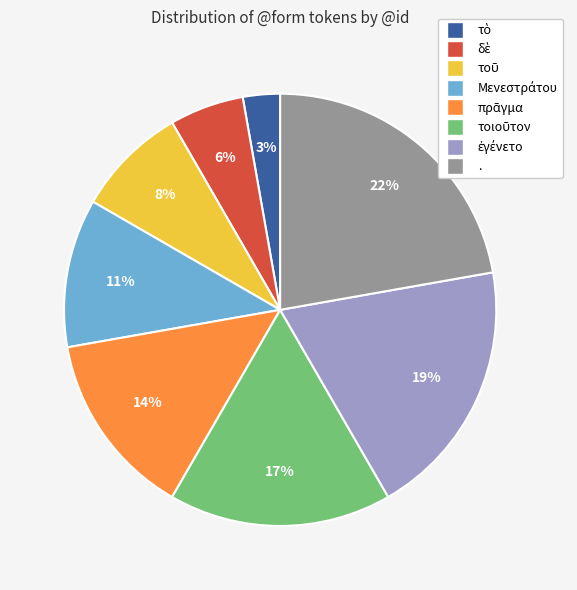

How many slices are in this pie chart?

8